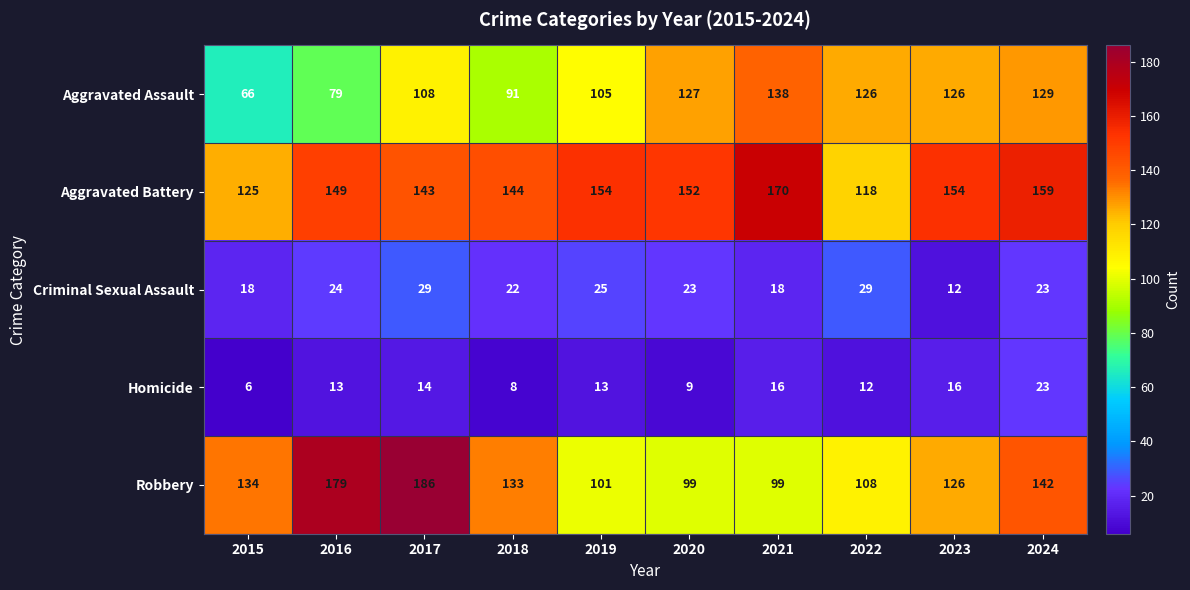

Read the Robbery value at 2022, to the nearest 5.

110